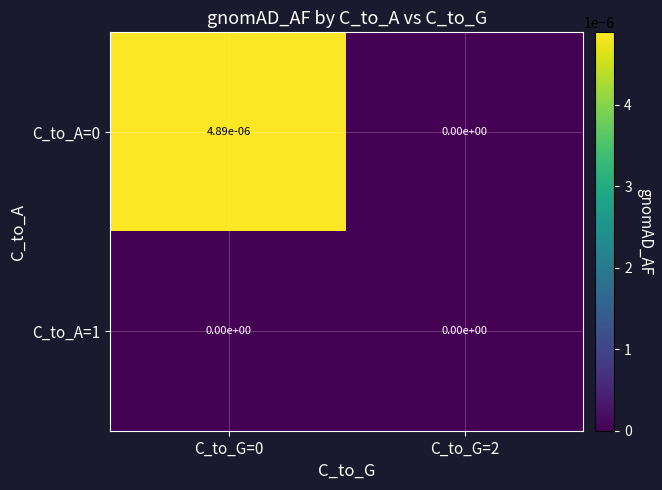

Is it true that C_to_A=0 equals 0.0 at C_to_G=2?

True